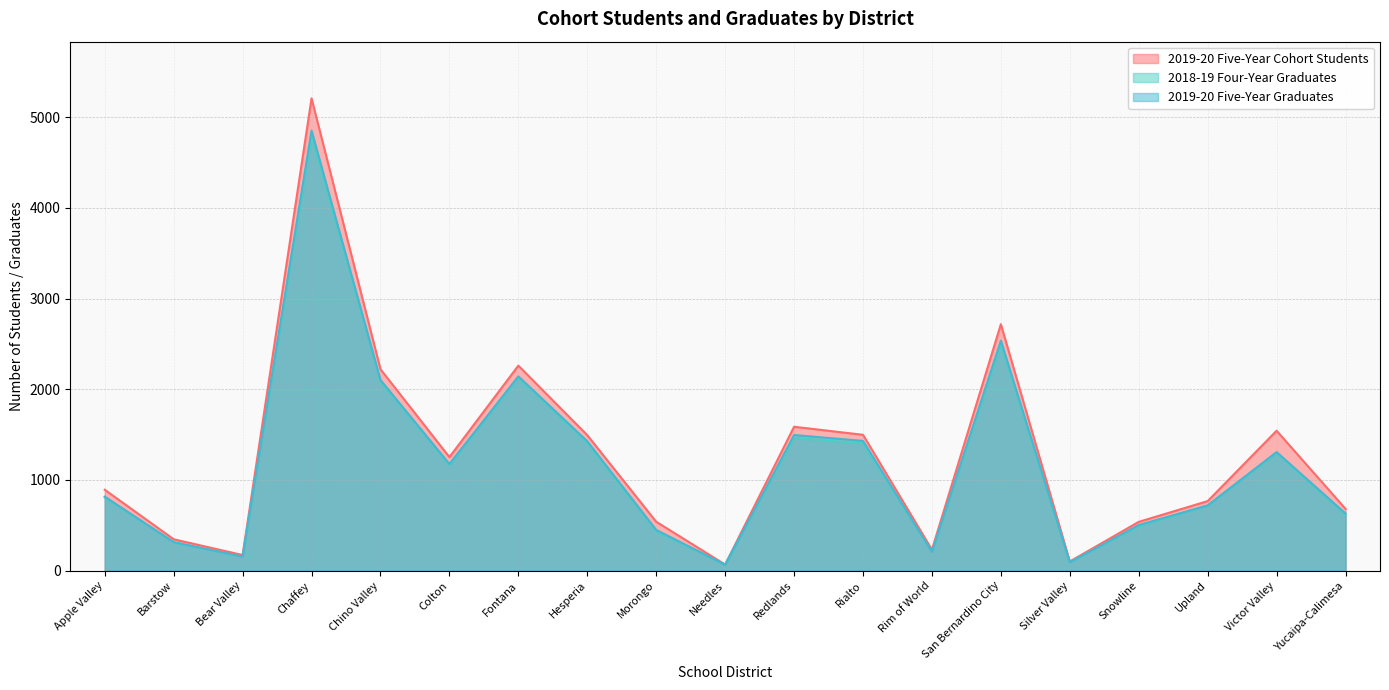

What are all the series names shown in the legend?

2019-20 Five-Year Cohort Students, 2018-19 Four-Year Graduates, 2019-20 Five-Year Graduates